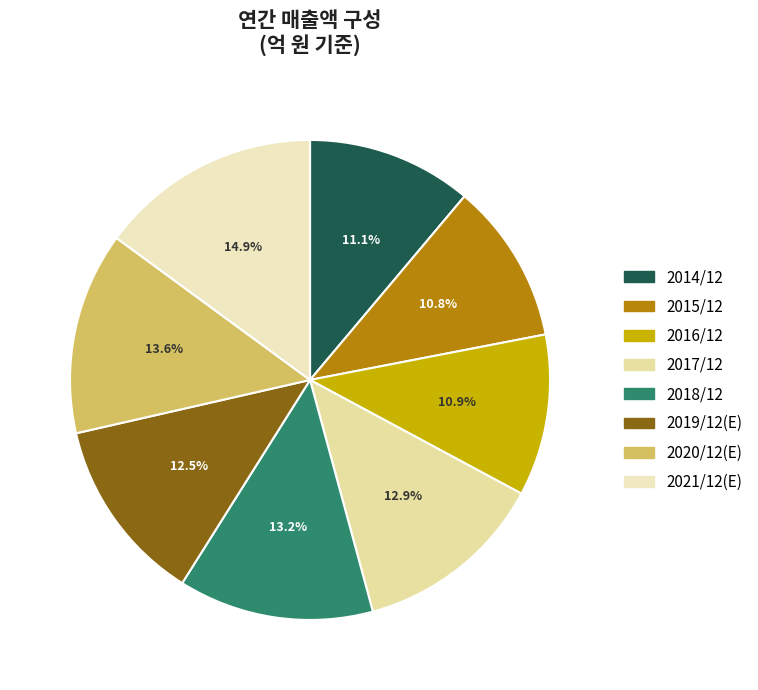

How many slices are in this pie chart?

8